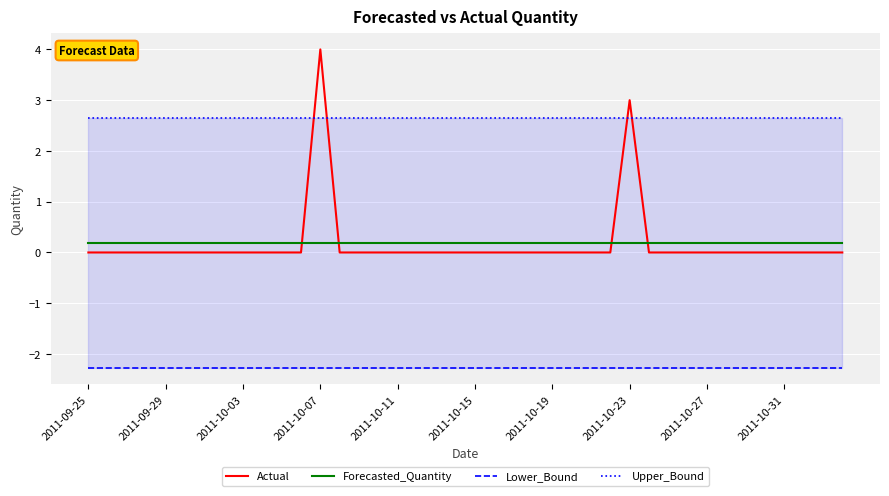

Which series has the largest total across all categories?

Upper_Bound